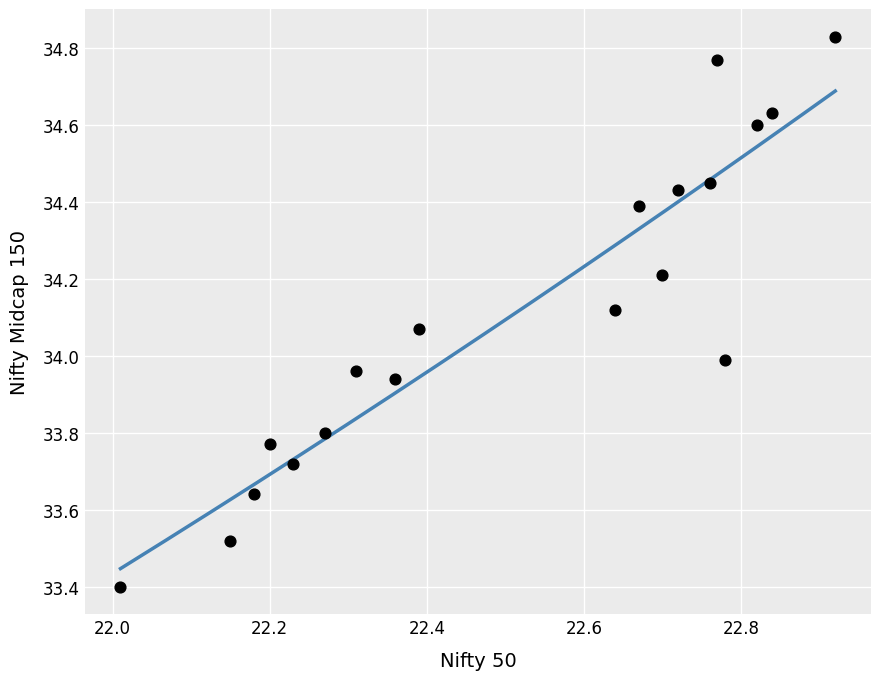

What is the range of Y values (max minus min)?

1.4